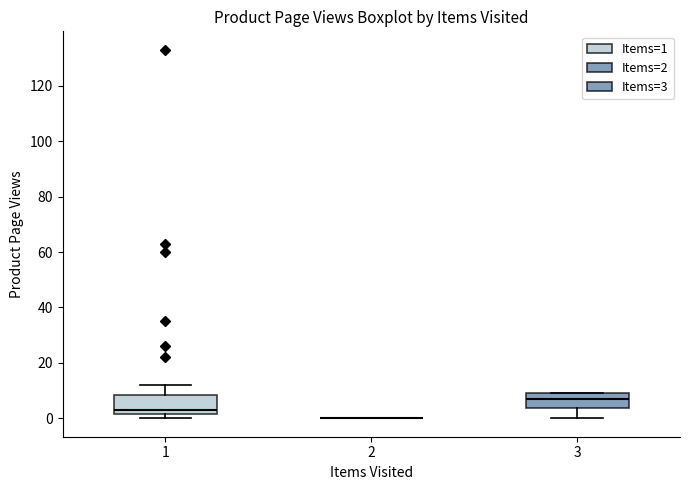

Reading left to right, transcribe this box plot: for each box, give where its median line is, the range the box spans, and where its two whiskers end, as read against the y-axis. The values are not printed on the chart, so give them approximately, as read against the axis.

1: median 4, box 2 to 8, whiskers 0 to 12
2: box collapsed to a line at 0, whiskers 0 to 0
3: median 8, box 4 to 10, whiskers 0 to 10